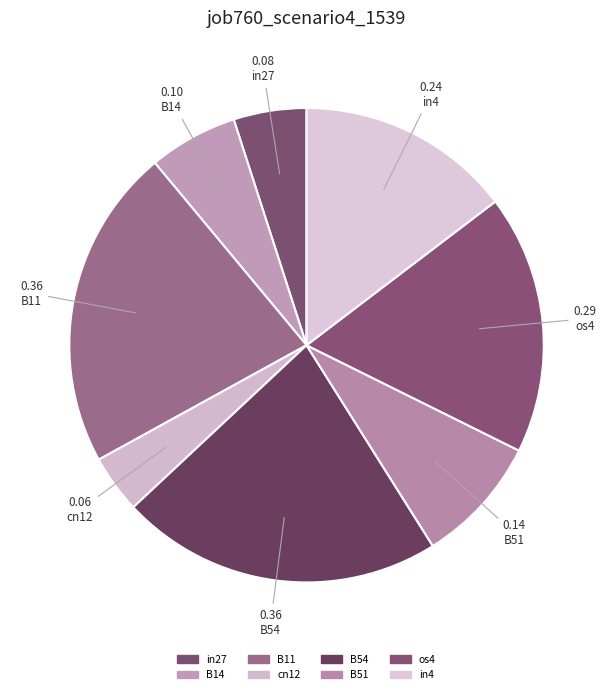

How many slices are in this pie chart?

8